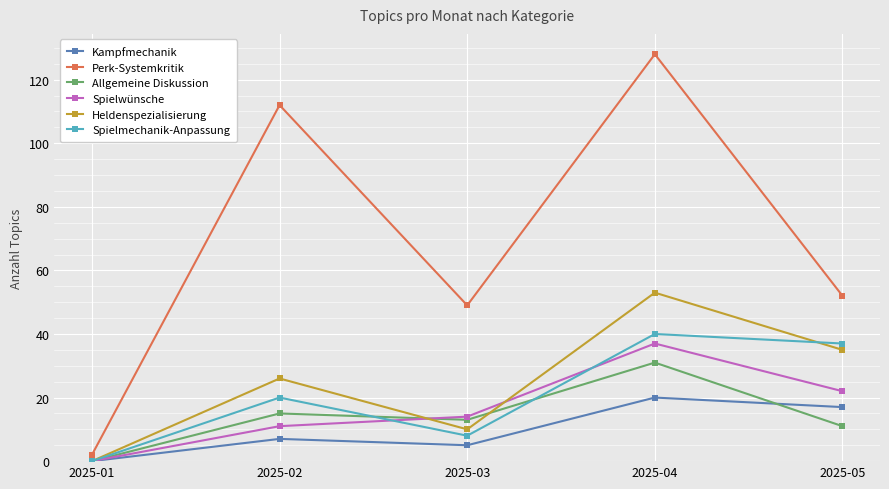

What is the difference between the highest and lowest values at 2025-05?

41